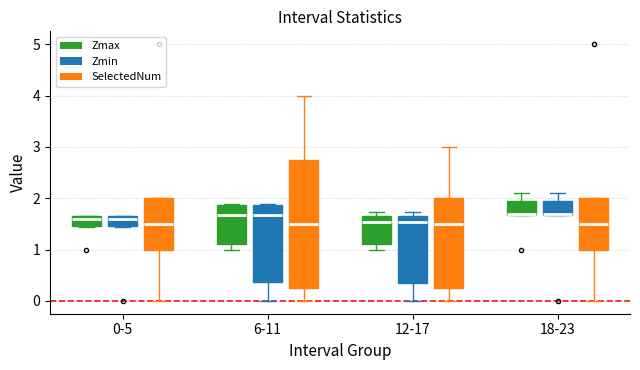

Reading left to right, read every box against the y-axis: the position of its median line, the range the box covers, and the ends of its whiskers. The values are not printed on the chart, so give them approximately, as read against the axis.

0-5 (Zmax): median 1.6 (just below the box's upper edge), box 1.5 to 1.6, whiskers 1.4 to 1.7
0-5 (Zmin): median 1.6 (just below the box's upper edge), box 1.5 to 1.6, whiskers 1.4 to 1.7
0-5 (SelectedNum): median 1.5, box 1.0 to 2.0, whiskers 0.0 to 2.0
6-11 (Zmax): median 1.7, box 1.1 to 1.9, whiskers 1.0 to 1.9
6-11 (Zmin): median 1.7, box 0.4 to 1.9, whiskers 0.0 to 1.9
6-11 (SelectedNum): median 1.5, box 0.3 to 2.8, whiskers 0.0 to 4.0
12-17 (Zmax): median 1.5, box 1.1 to 1.7, whiskers 1.0 to 1.7 (just above the box's upper edge)
12-17 (Zmin): median 1.5, box 0.4 to 1.7, whiskers 0.0 to 1.7 (just above the box's upper edge)
12-17 (SelectedNum): median 1.5, box 0.3 to 2.0, whiskers 0.0 to 3.0
18-23 (Zmax): median 1.7, box 1.7 to 1.9, whiskers 1.7 to 2.1
18-23 (Zmin): median 1.7, box 1.7 to 1.9, whiskers 1.7 to 2.1
18-23 (SelectedNum): median 1.5, box 1.0 to 2.0, whiskers 0.0 to 2.0